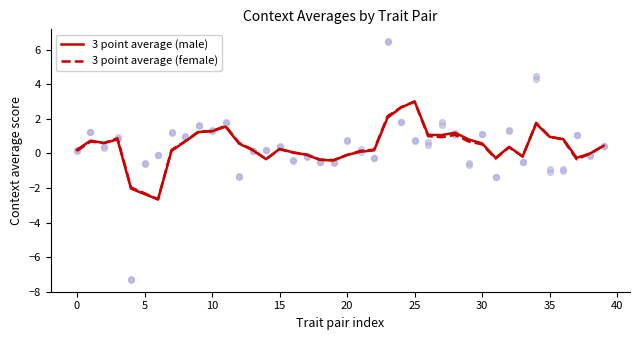

What is the total value across all series at 16?

0.1